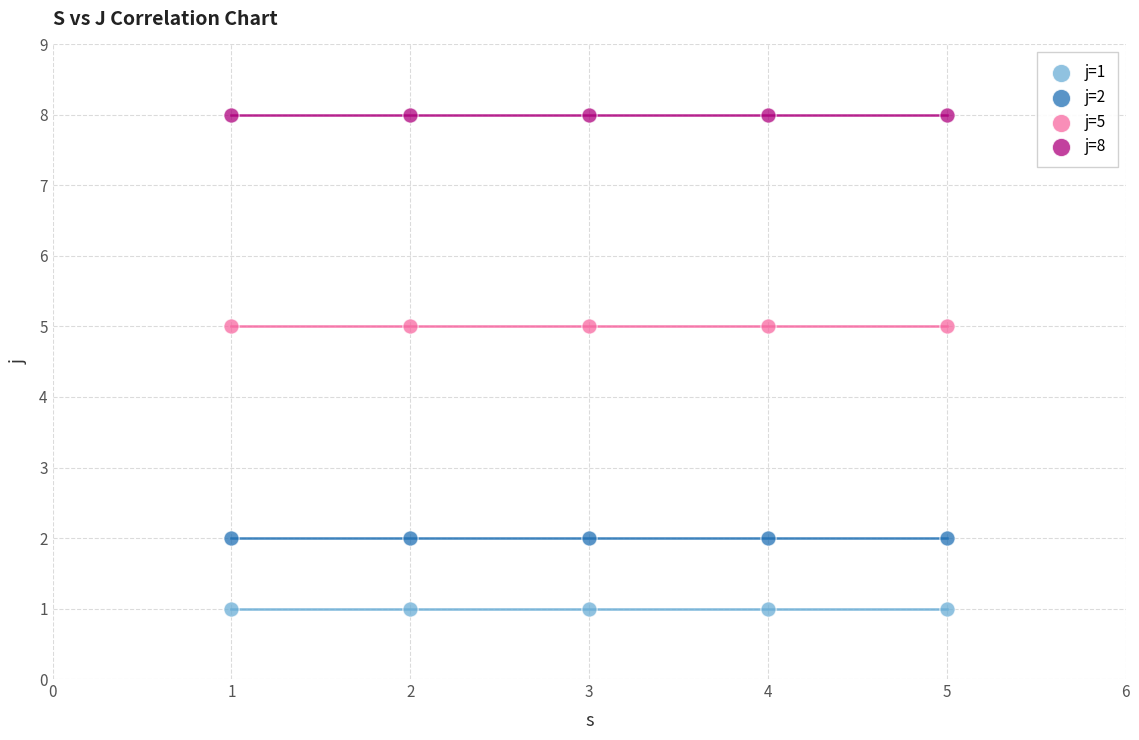

Which series contains the lowest Y value?

j=1